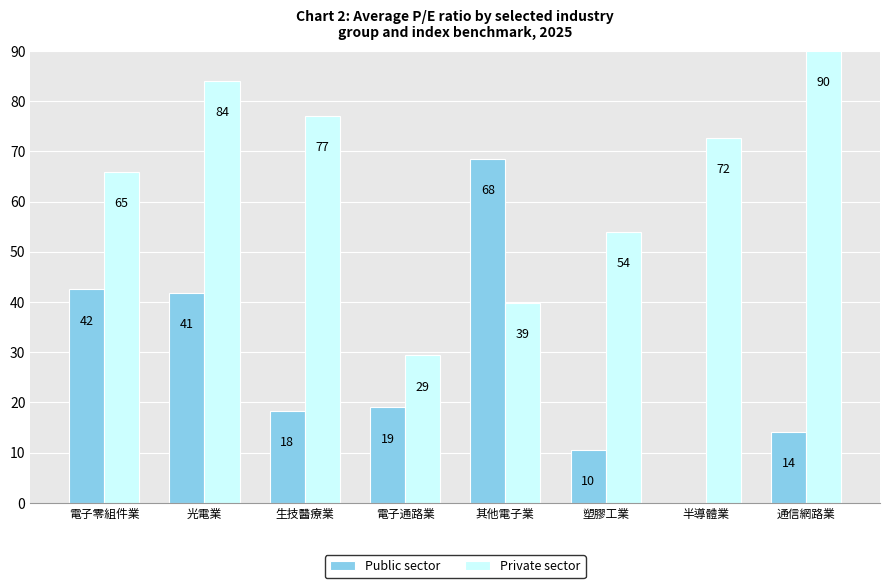

Rank the series at 通信網路業 from lowest to highest value.

Public sector, Private sector